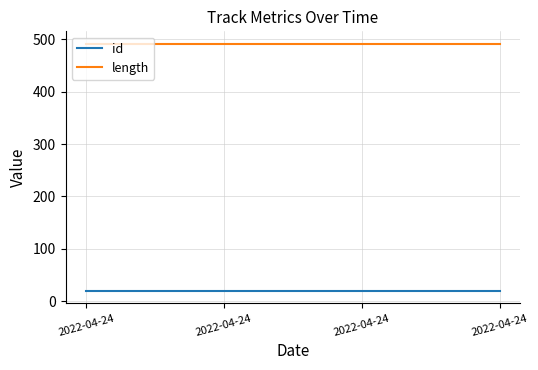

Reading left to right, list all the values displayed in this chart.

id: 20.0	20.0	20.0	20.0
length: 491.6	491.6	491.6	491.6